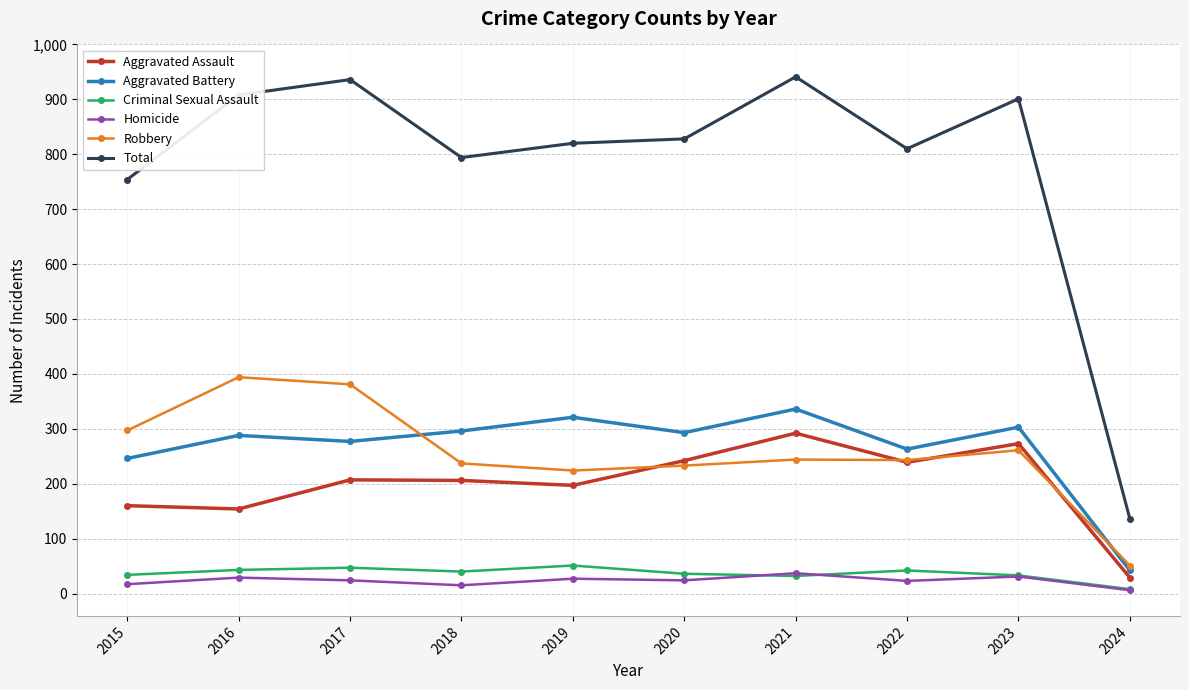

The value of Total at 2017 is 207. True or false?

False